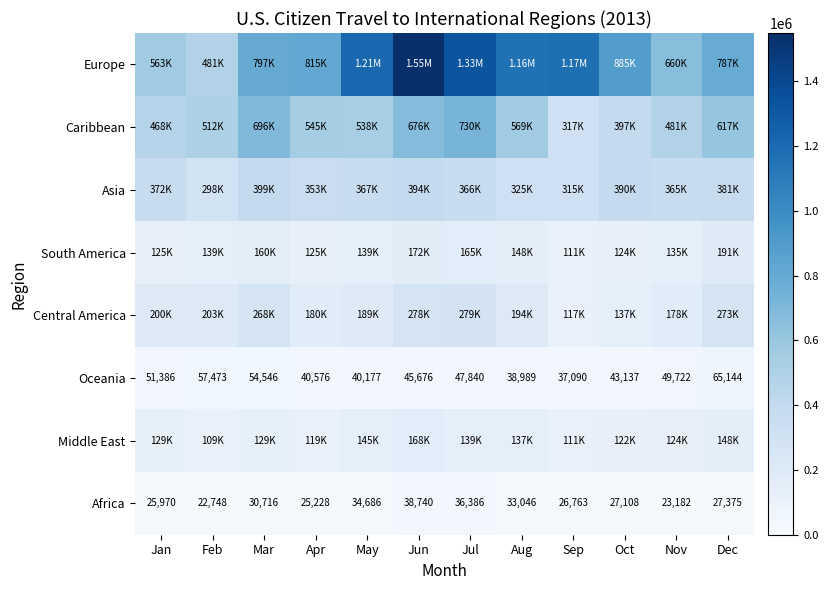

Which category has the highest value in the Africa series?

Jun